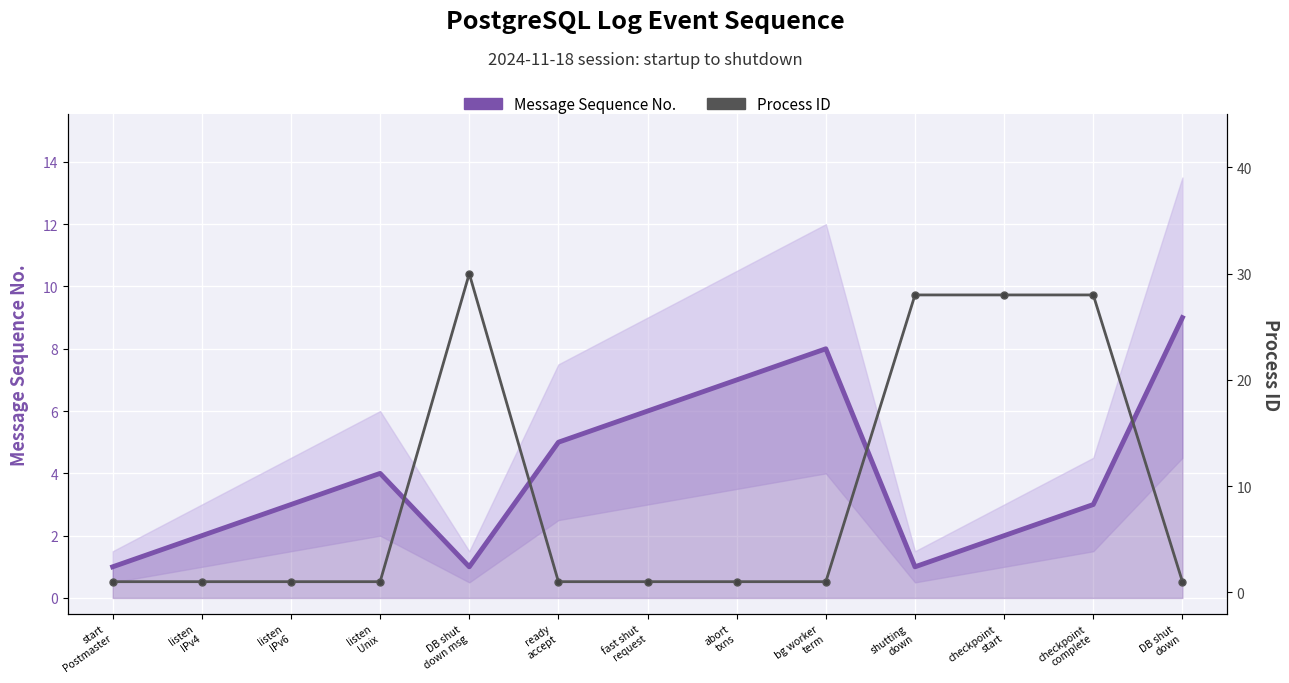

How many data points does each series have?

13